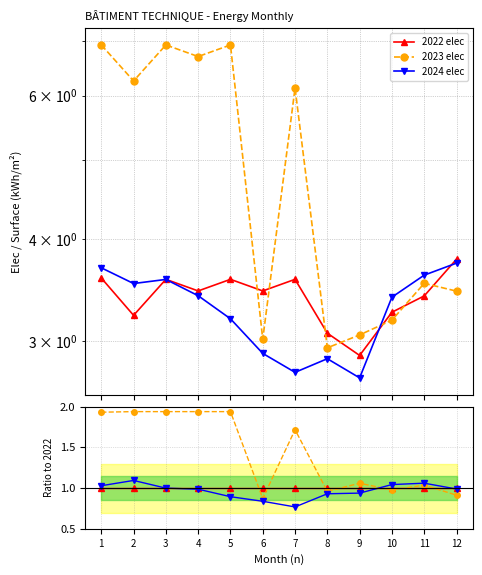

How many times do 2022 elec and 2024 elec cross each other?

3